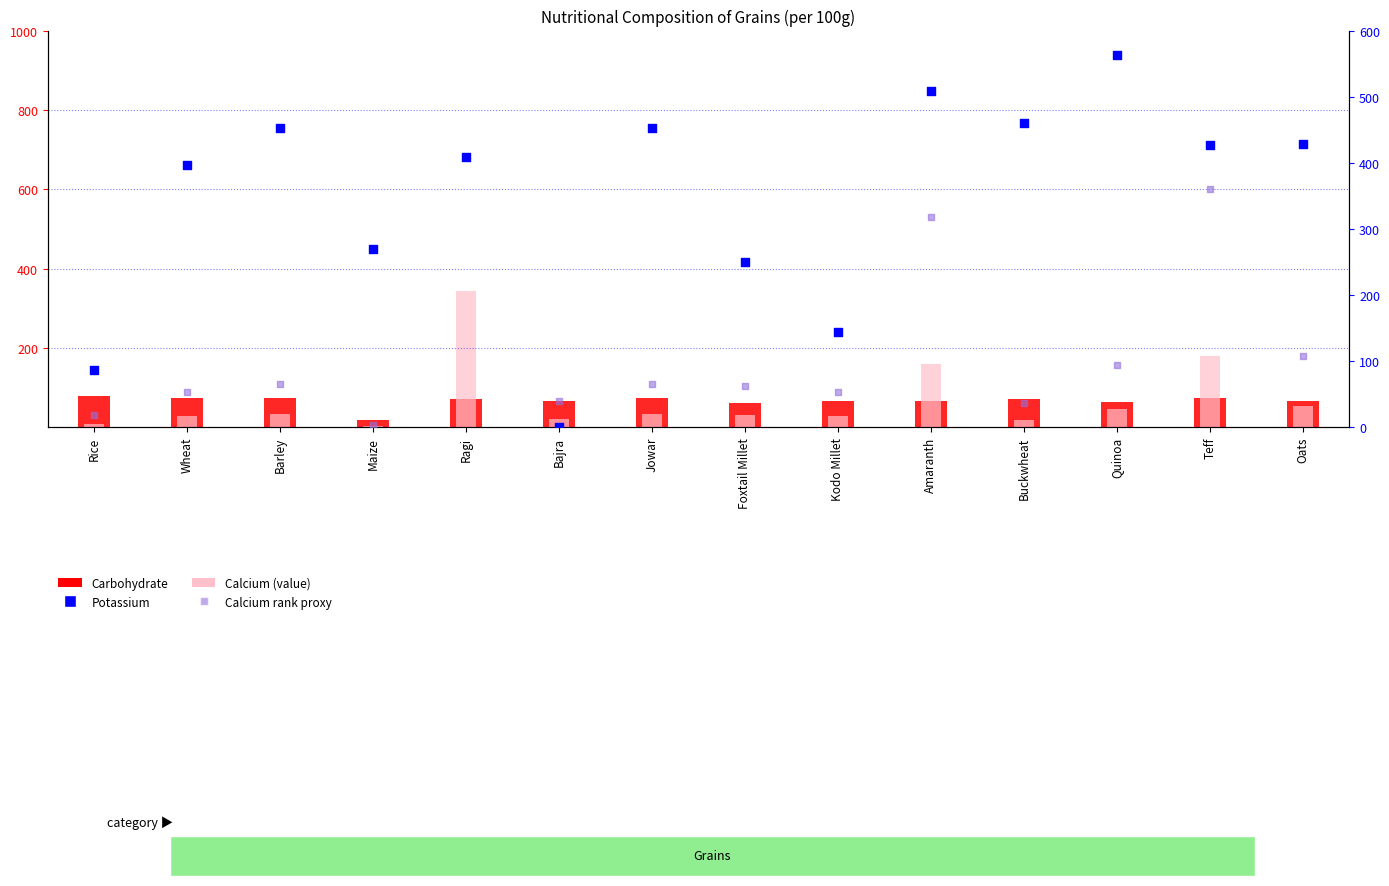

Which series has the largest total across all categories?

Potassium